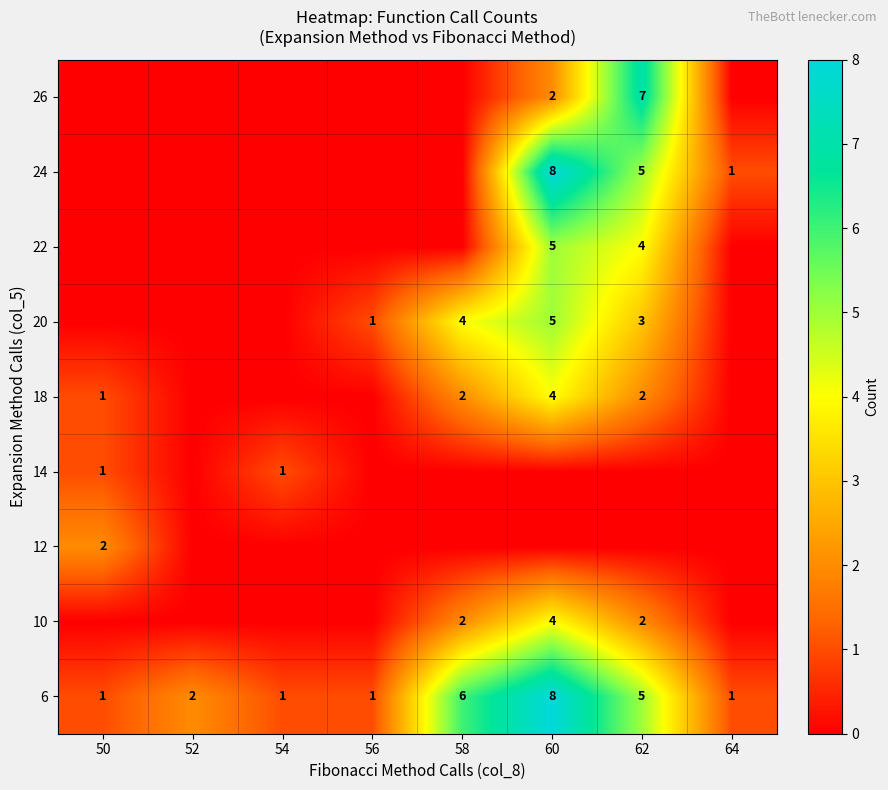

At which category is the sum across all series the highest?

60